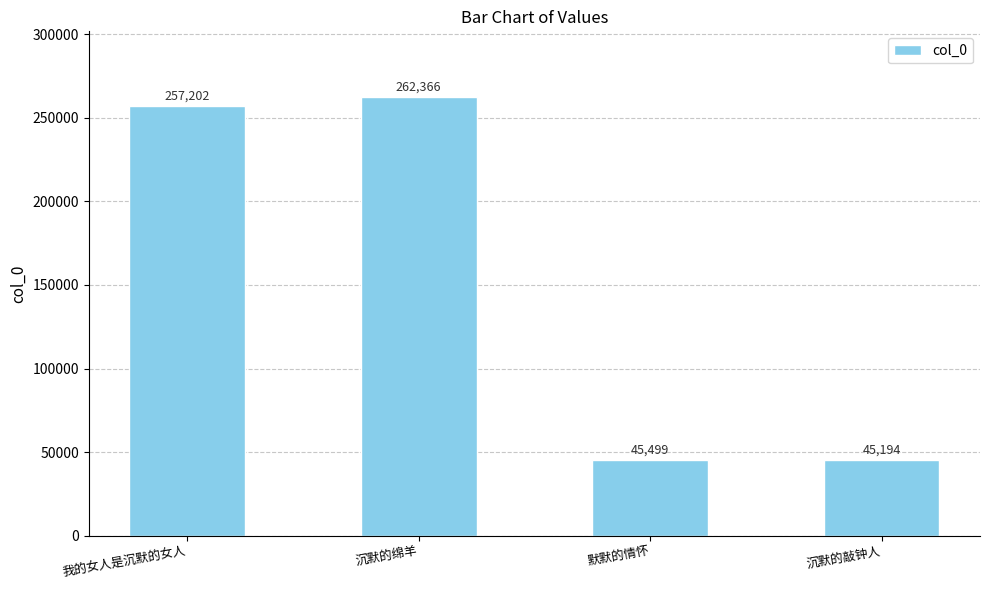

What is the difference between the values at 沉默的绵羊 and 沉默的敲钟人?

217172